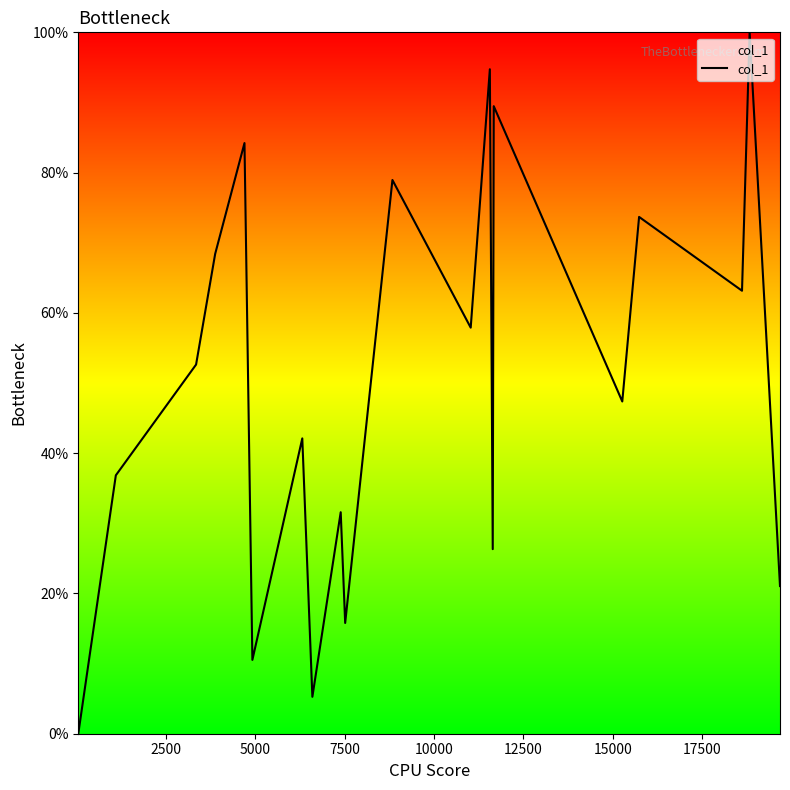

What is the greatest value displayed?

100.0